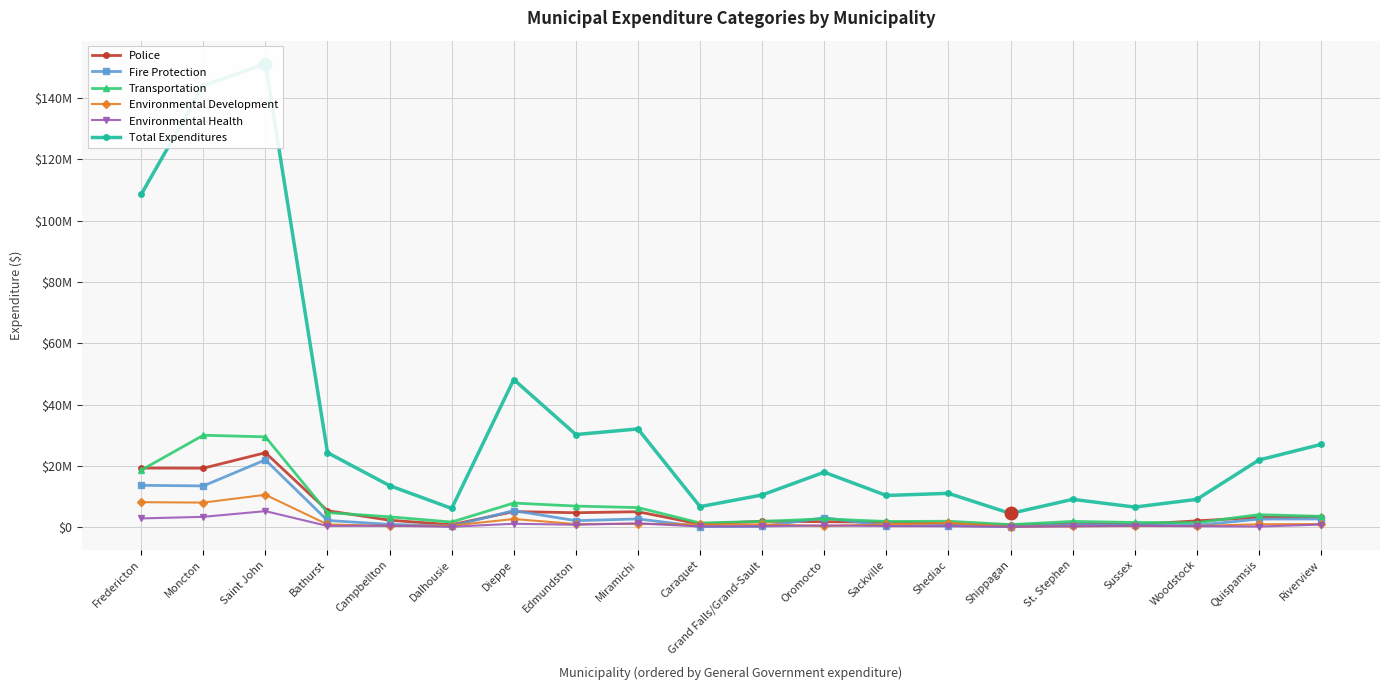

At which label does Environmental Health reach its minimum?

Dalhousie